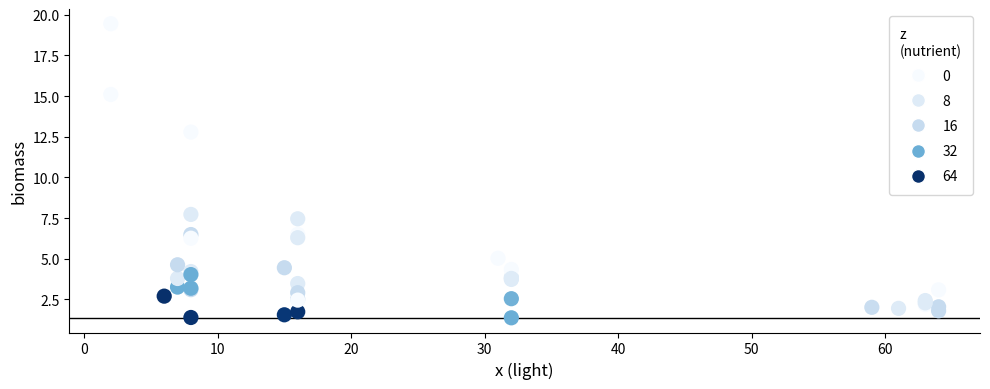

What Y value in the scatter plot is closest to 10?

7.7